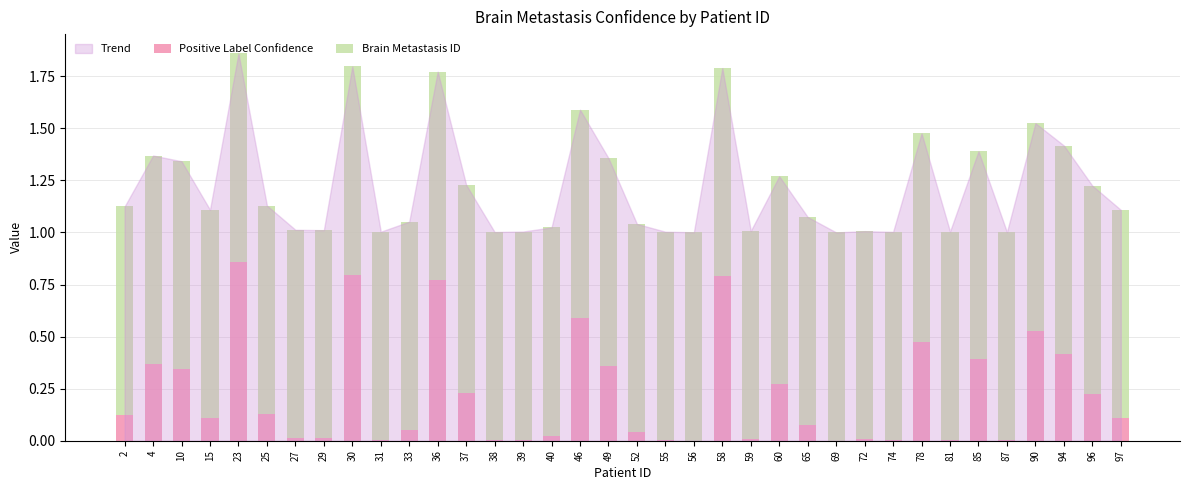

Which category has the highest value in the Positive Label Confidence series?

23